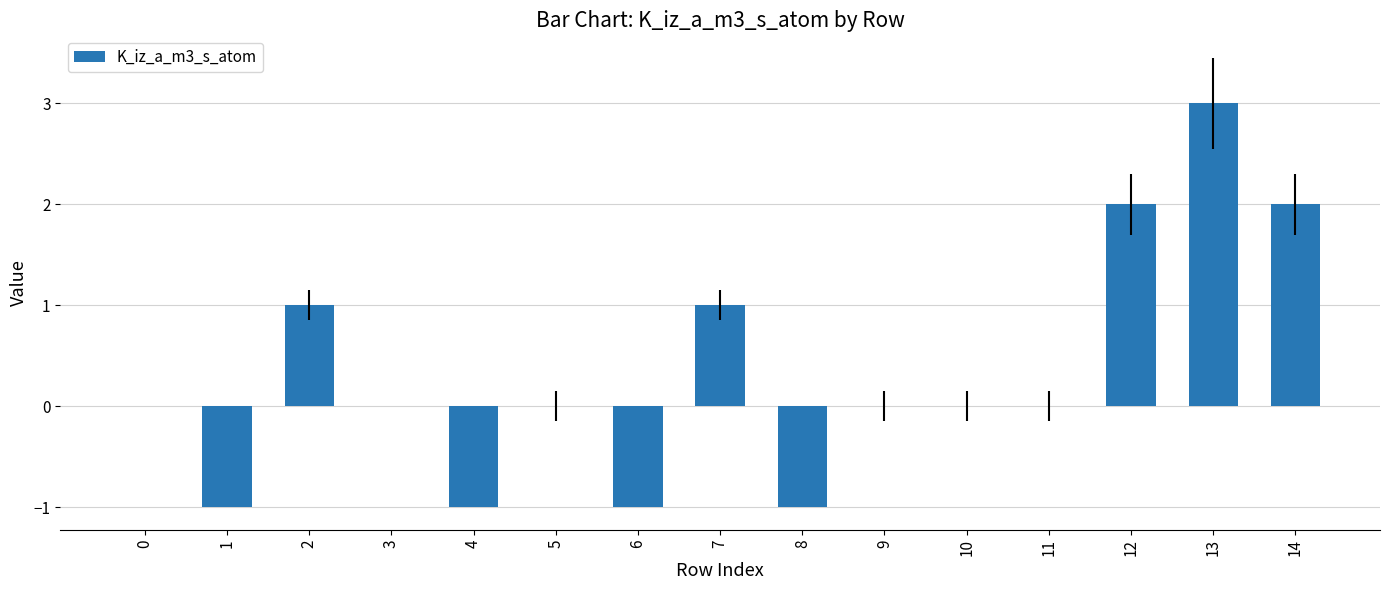

Count the number of categories in the chart.

15